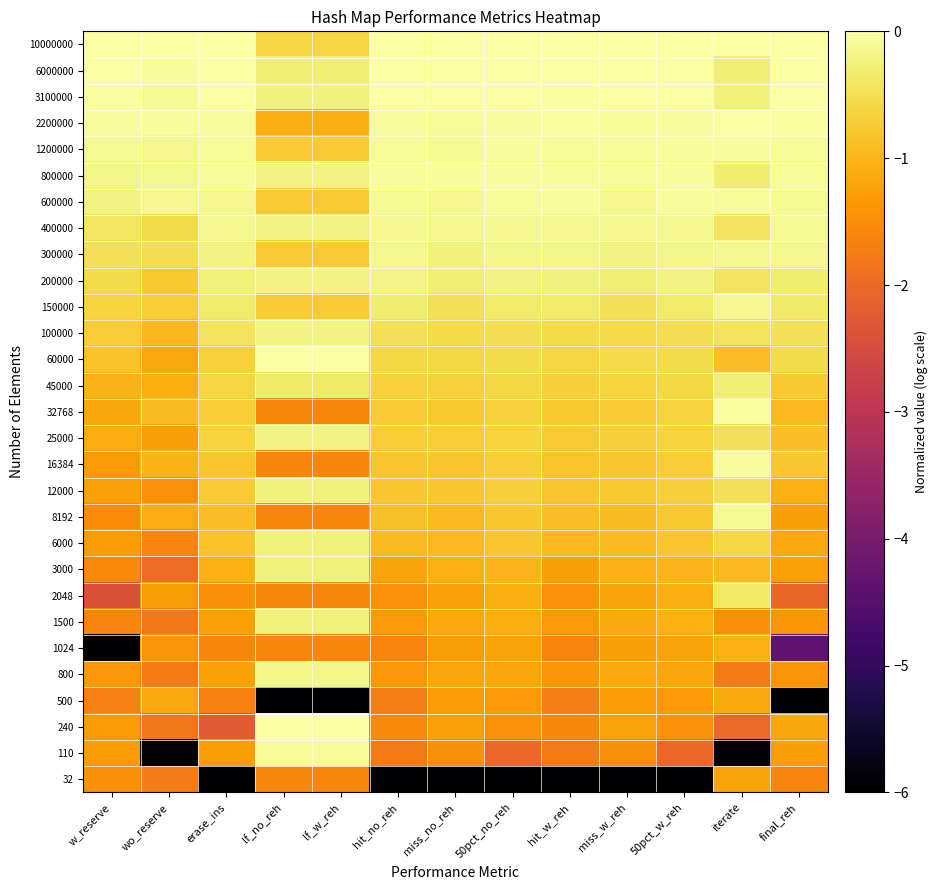

Which has a higher value, erase_ins or lf_no_reh?

lf_no_reh